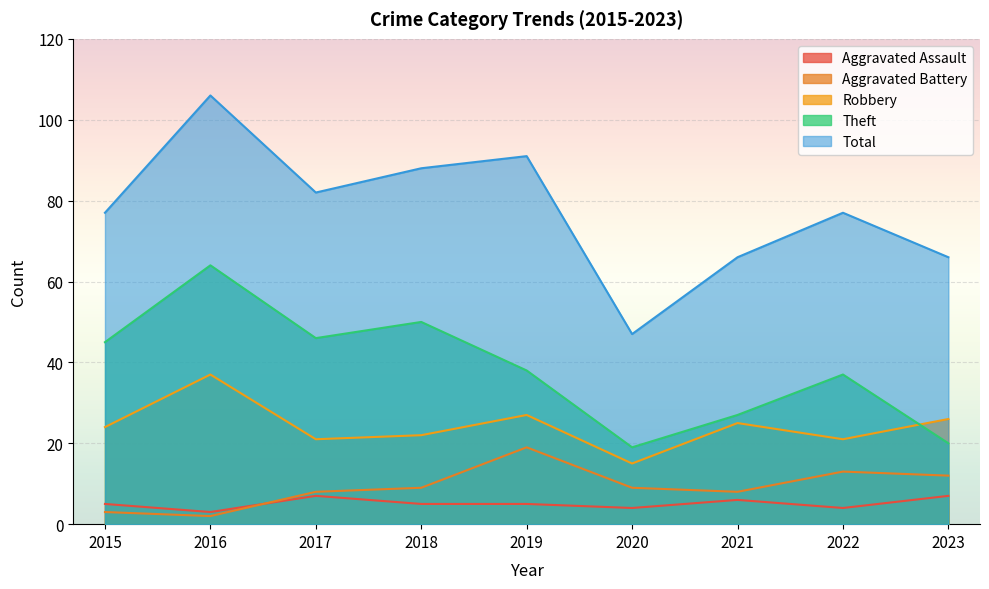

Which series has the largest range (max minus min)?

Total